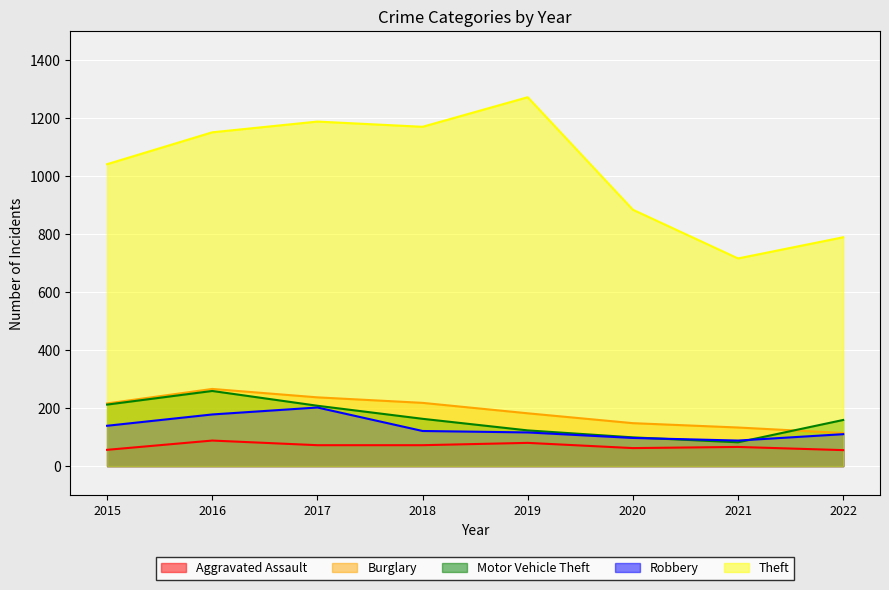

Which series has the widest spread of values?

Theft